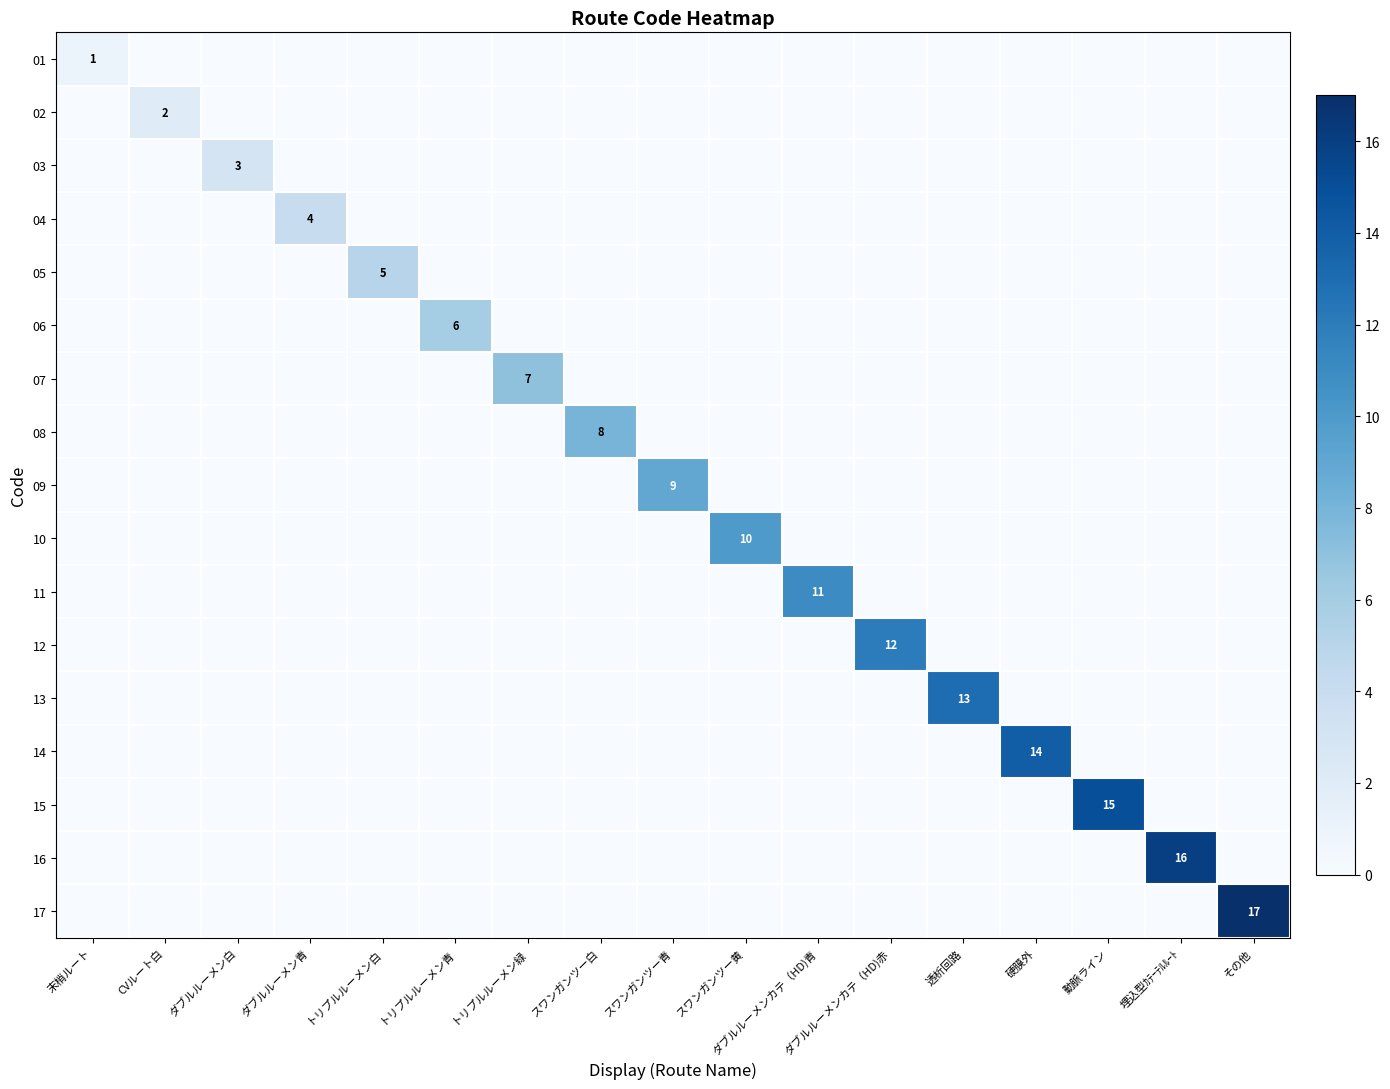

How many data points in 14 are above 0?

1